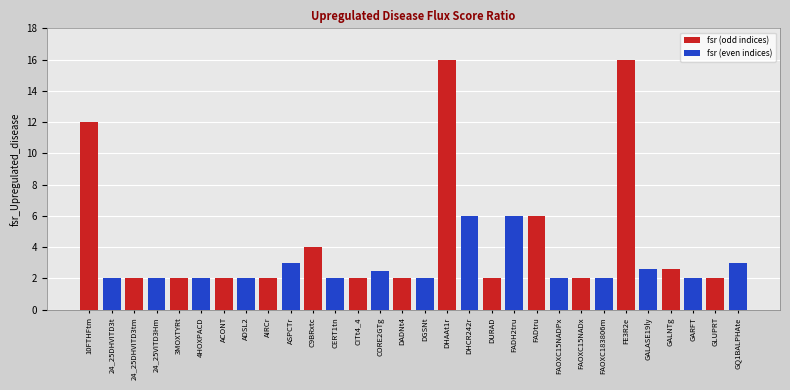

The value of fsr (even indices) at 10FTHFtm is 3.3. True or false?

False